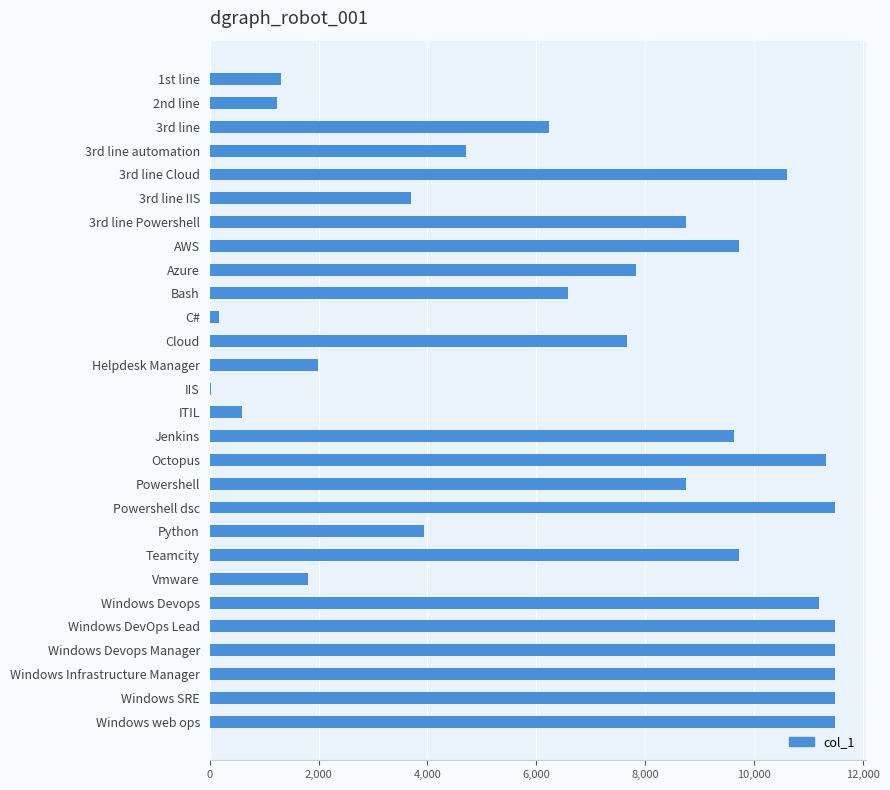

The value at 3rd line Cloud is 10595. True or false?

True